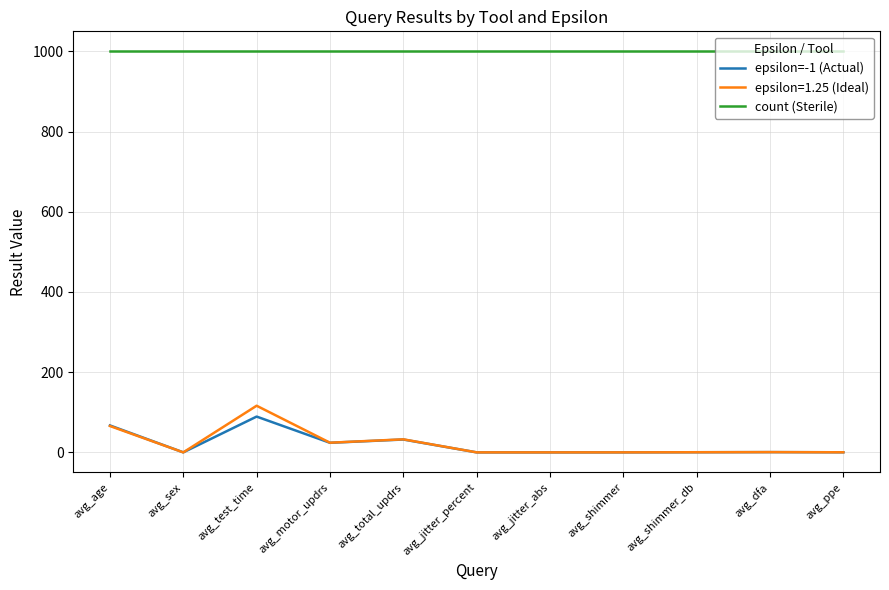

Is the value of count (Sterile) at avg_test_time greater than the value of epsilon=-1 (Actual) at avg_age?

Yes